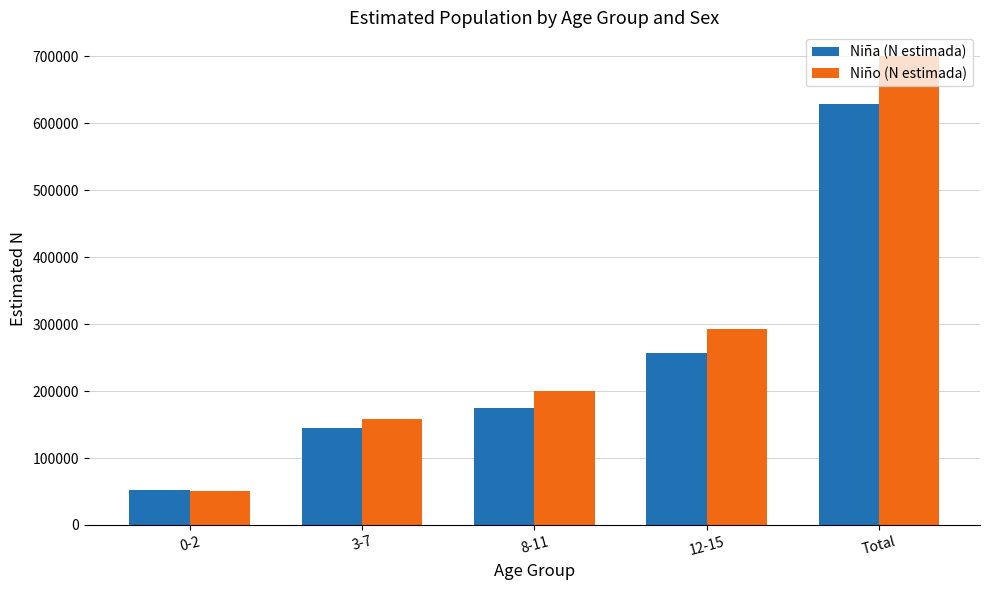

What is the value of the Niña (N estimada) bar at the 3rd from the left?

173976